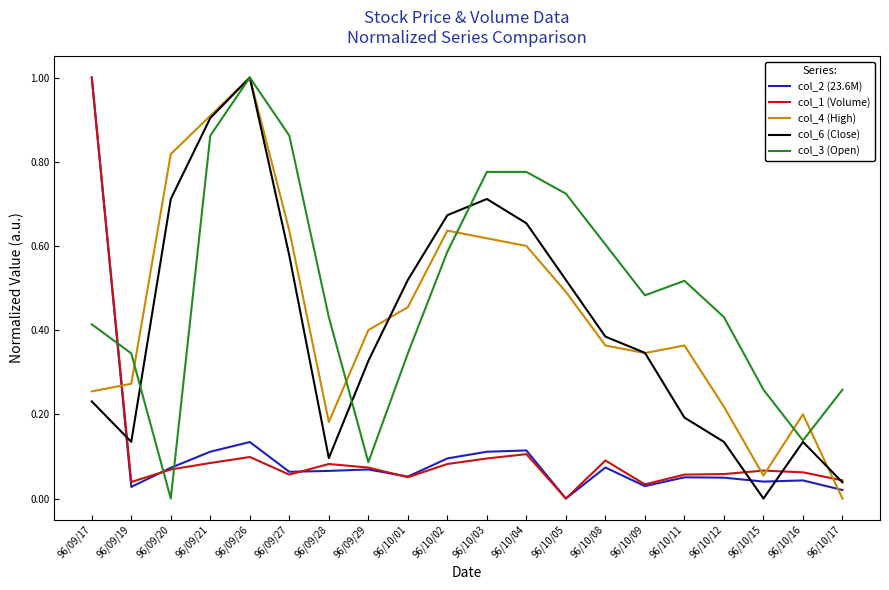

True or false: col_3 (Open) and col_4 (High) cross at least once.

True